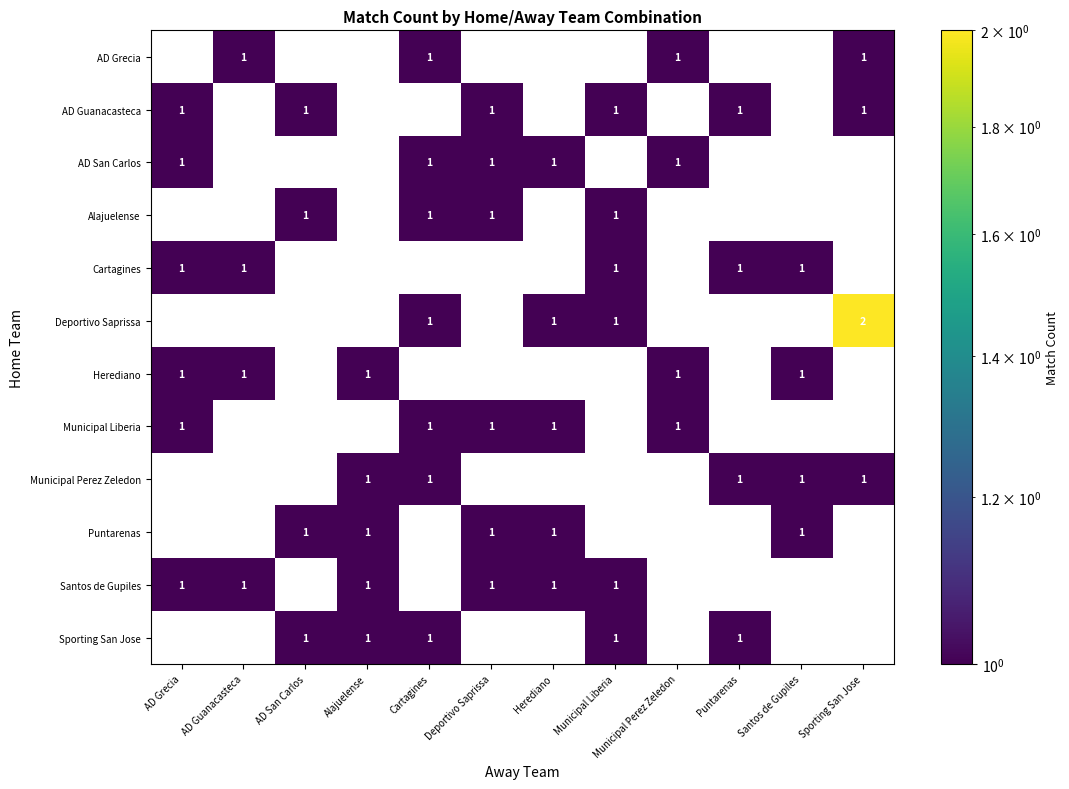

The value of Deportivo Saprissa at Sporting San Jose is 2. True or false?

True